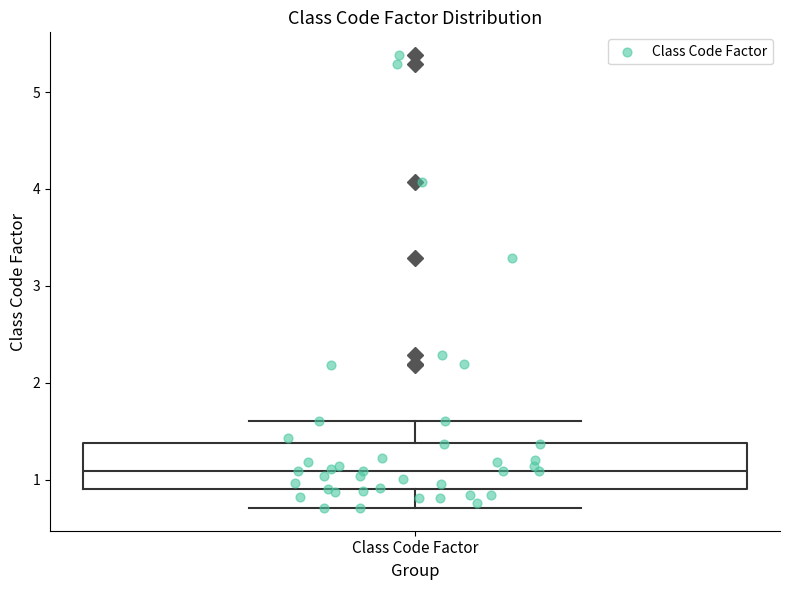

Where does the median line of the box for Class Code Factor sit on the y-axis? The values are not printed on the chart, so give them approximately, as read against the axis.

1.1